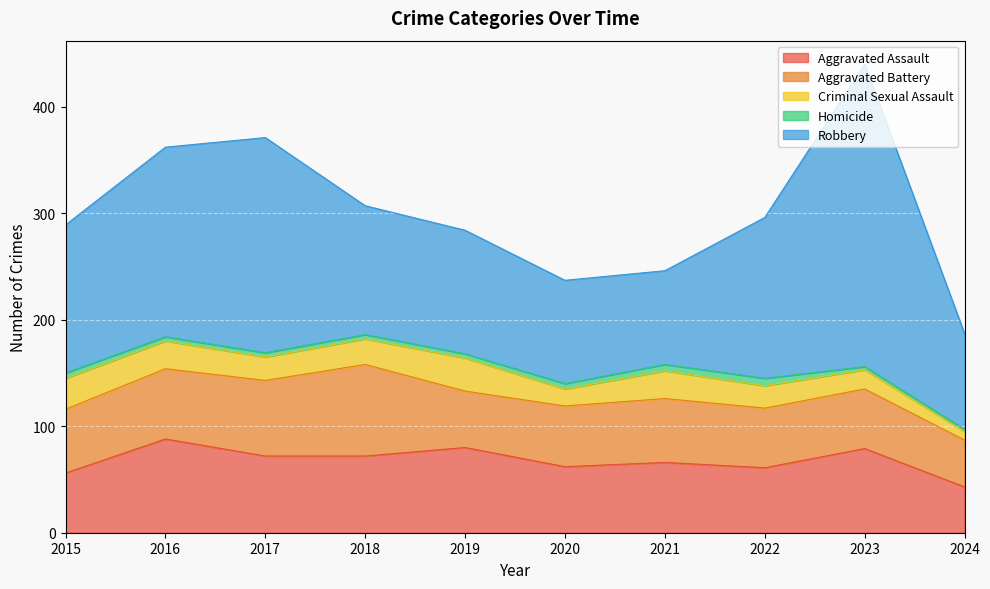

Which series has the largest total across all categories?

Robbery